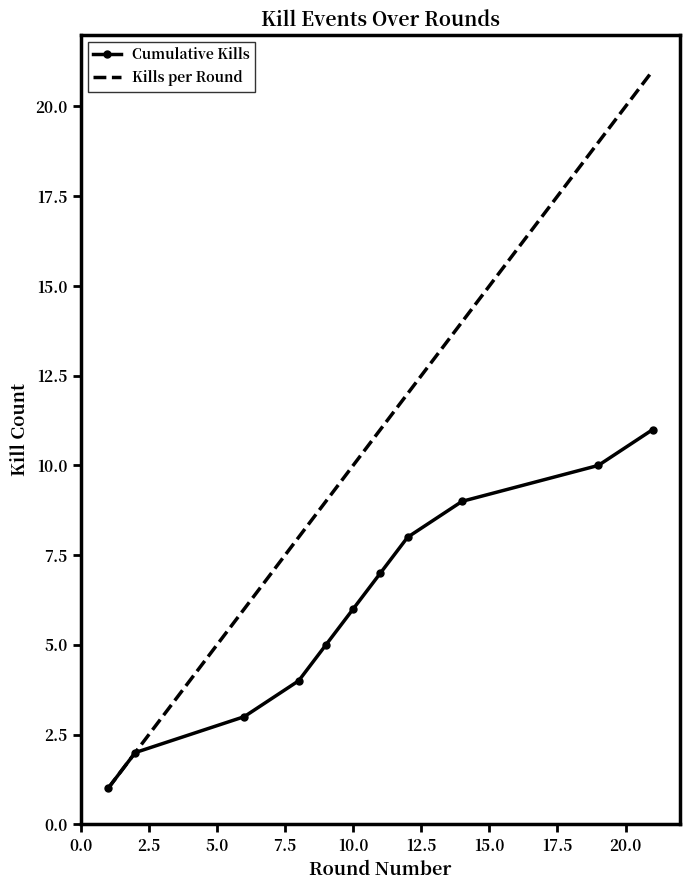

What is the greatest value displayed?

21